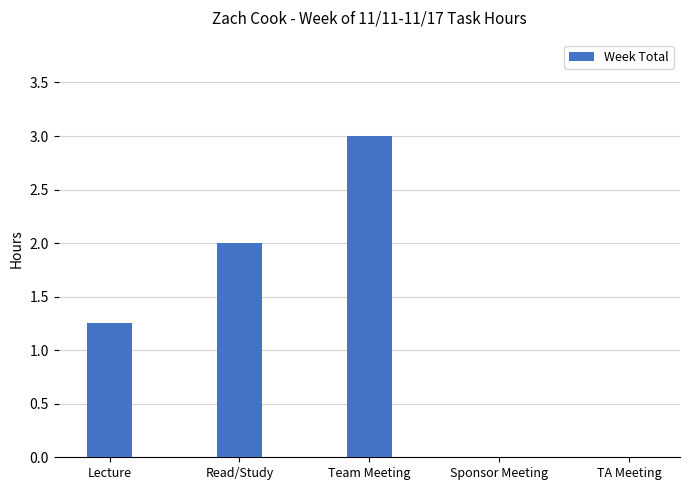

Is it true that the value at Team Meeting is 1.2?

False